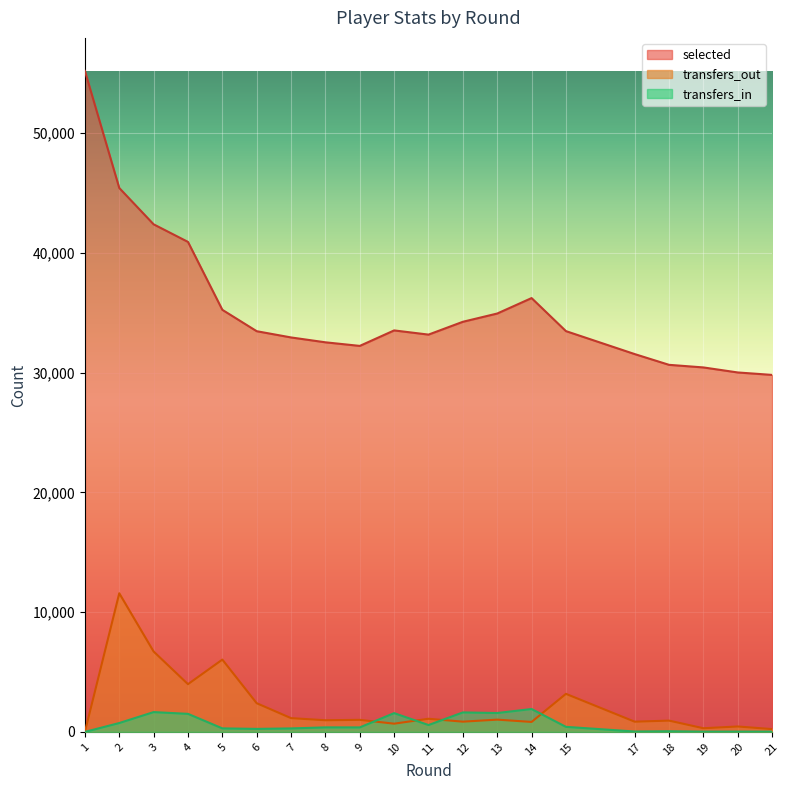

How many lines are shown in the chart?

3